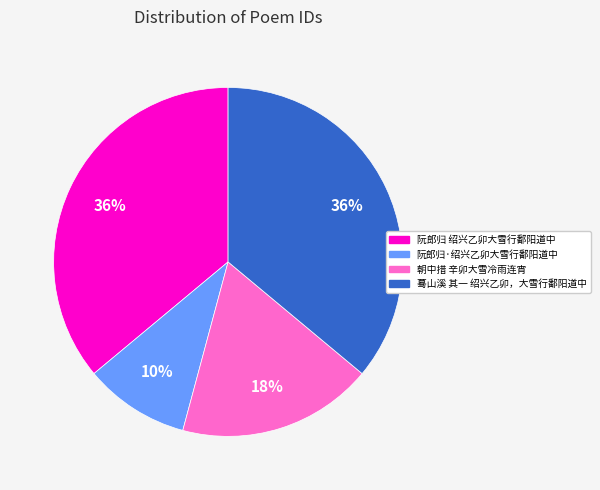

Which has a higher value, 蓦山溪 其一 绍兴乙卯，大雪行鄱阳道中 or 朝中措 辛卯大雪冷雨连宵?

蓦山溪 其一 绍兴乙卯，大雪行鄱阳道中